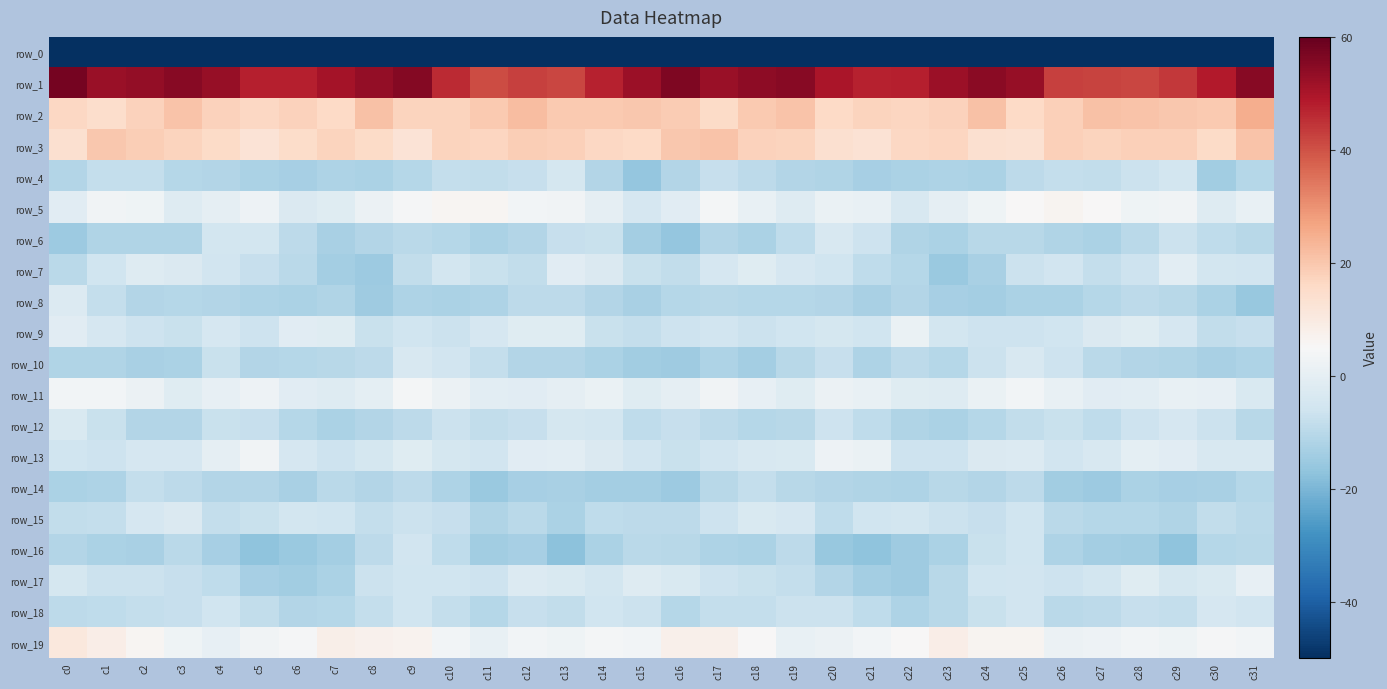

What is the difference between the second highest and minimum values in the row_18 series?

6.6